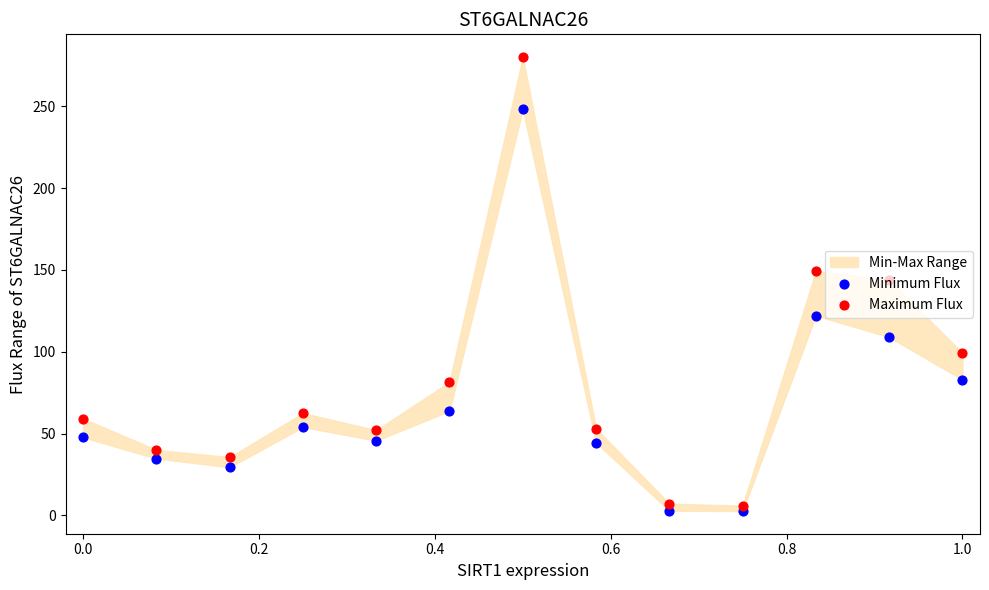

Which series contains the highest Y value?

Maximum Flux